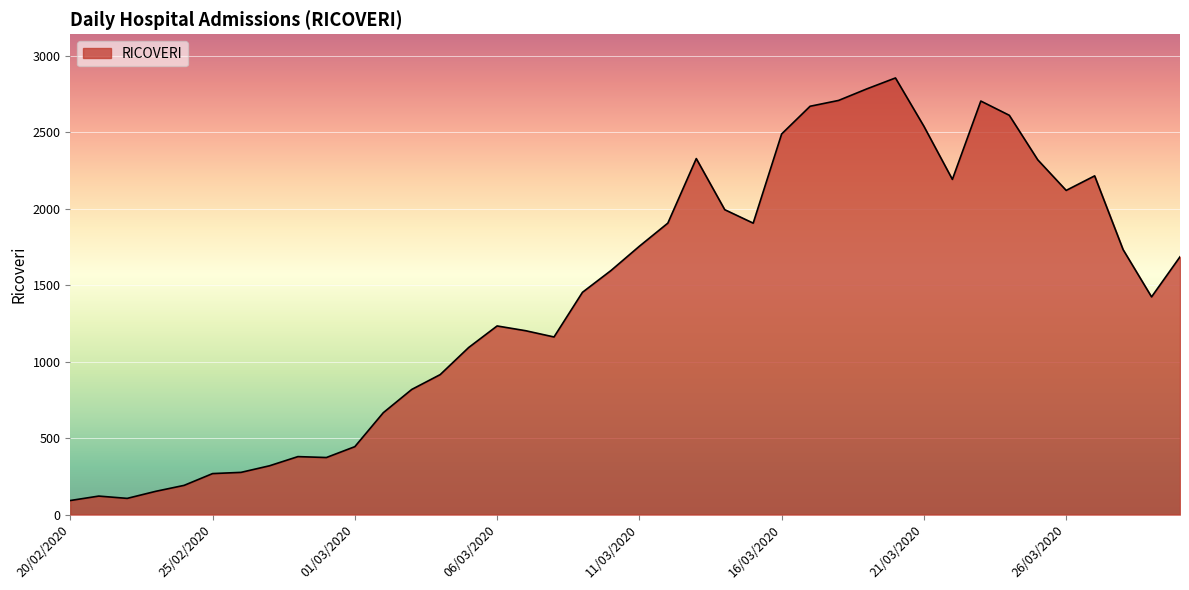

What is the difference between the maximum and minimum values?

2762